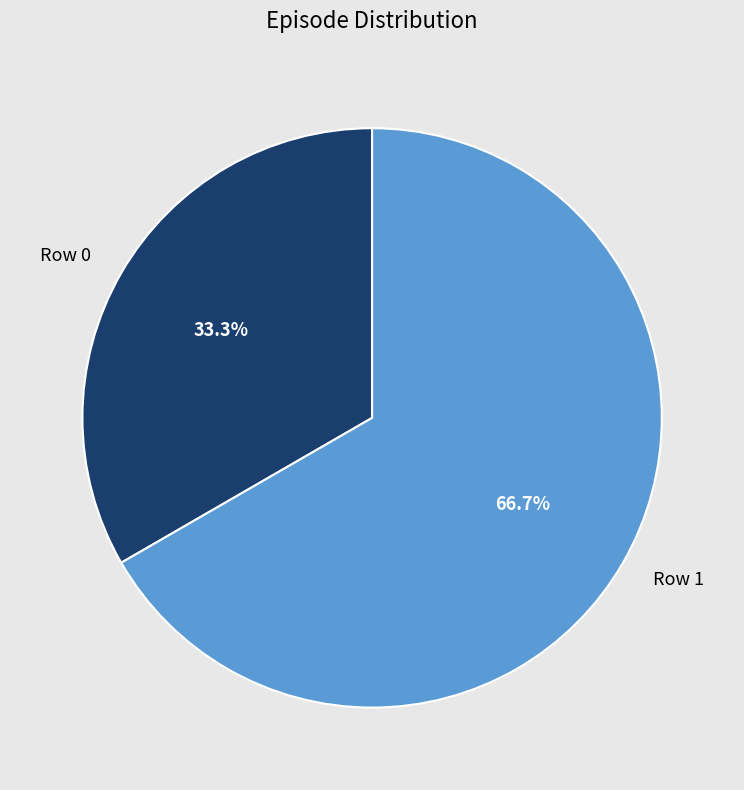

What percentage is NOT represented by Row 0?

66.7%